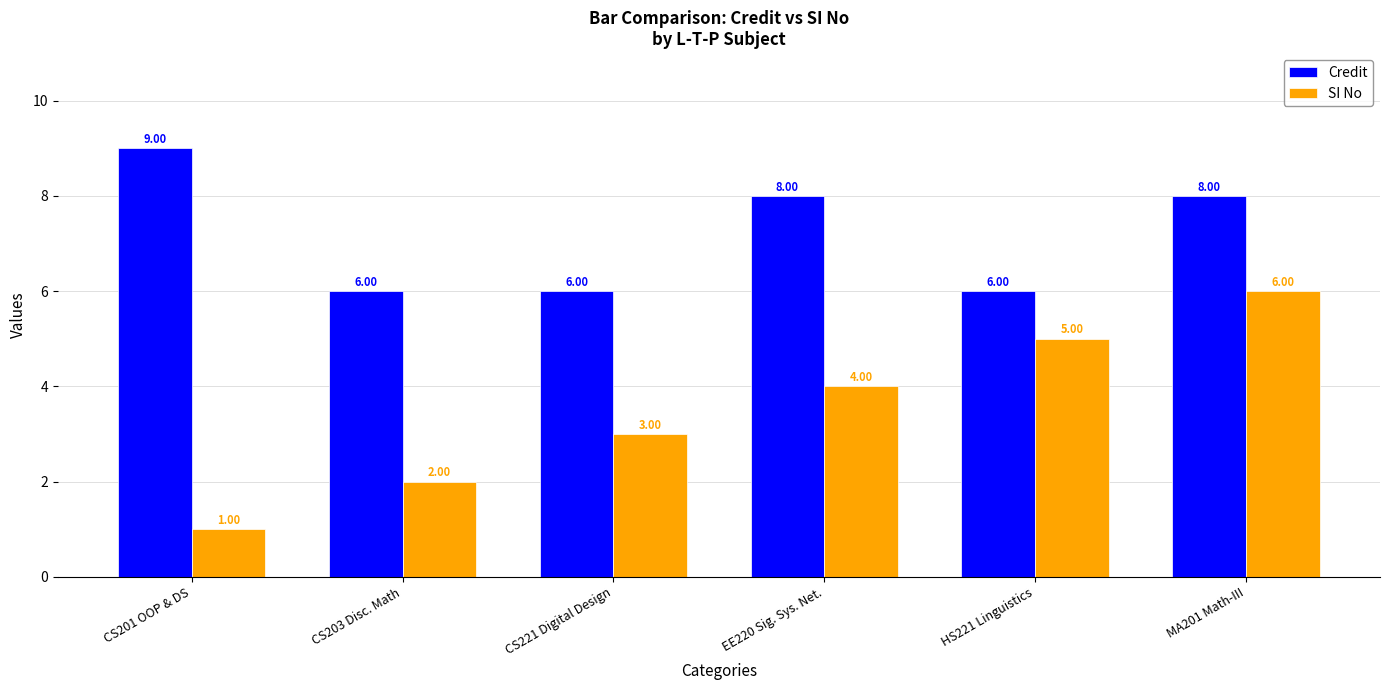

Reading left to right, what are all the values shown in this chart?

Credit: 9	6	6	8	6	8
SI No: 1	2	3	4	5	6